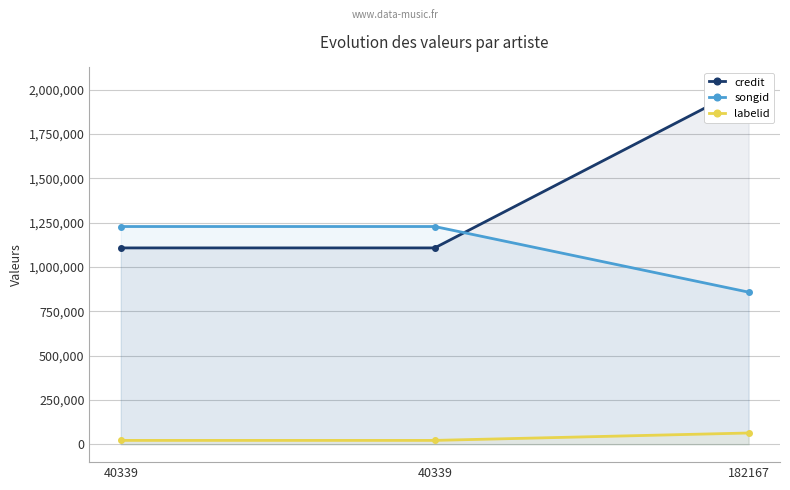

Which label corresponds to the smallest value in the chart?

40339